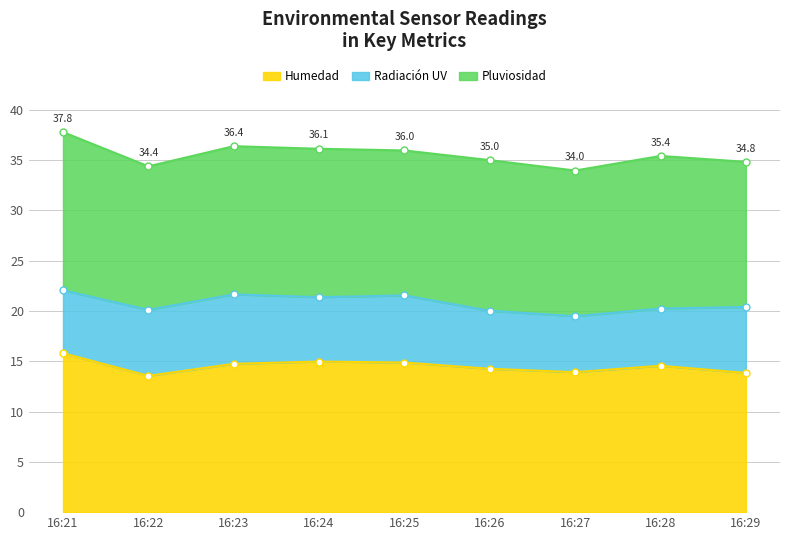

What is the value of the Pluviosidad point at the 1st from the left?

15.7